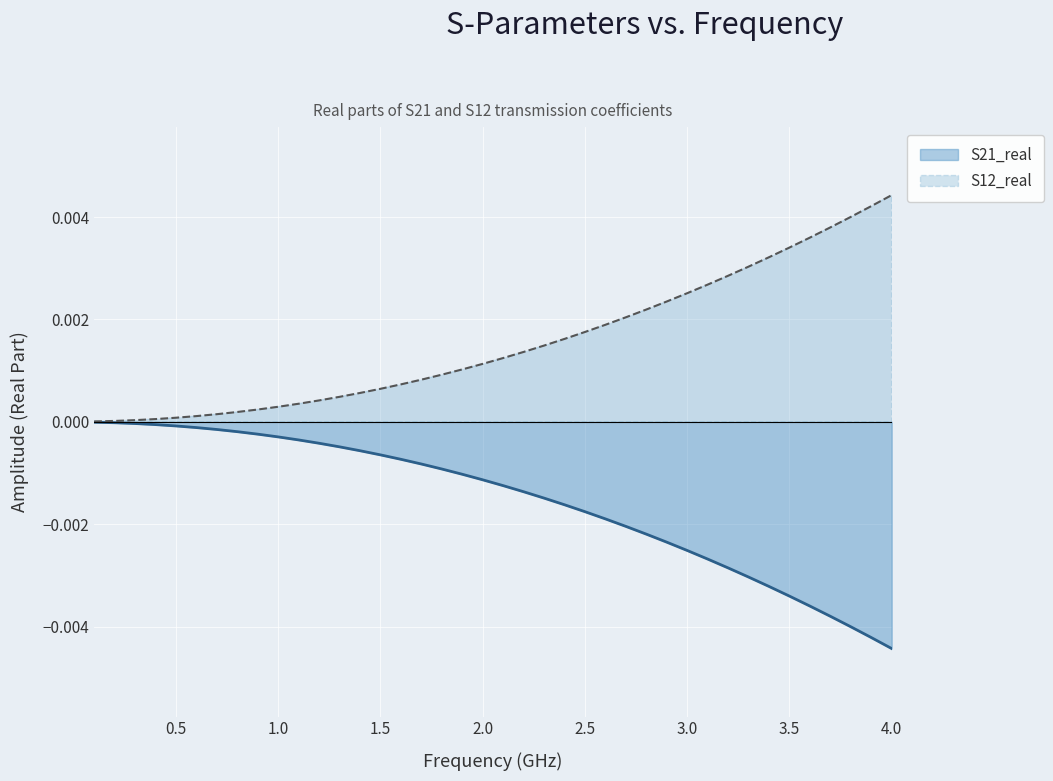

List the series in order of their peak value, lowest first.

S21_real, S12_real